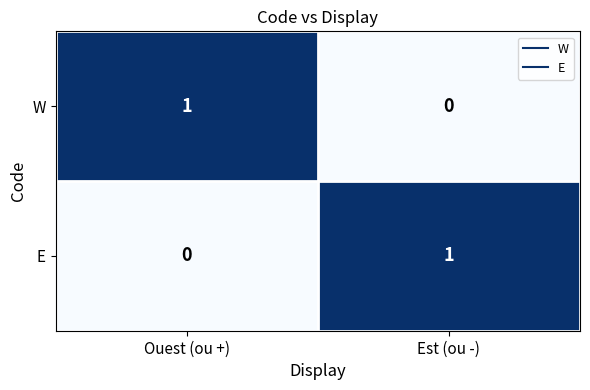

At which label is W closest to 0?

Est (ou -)